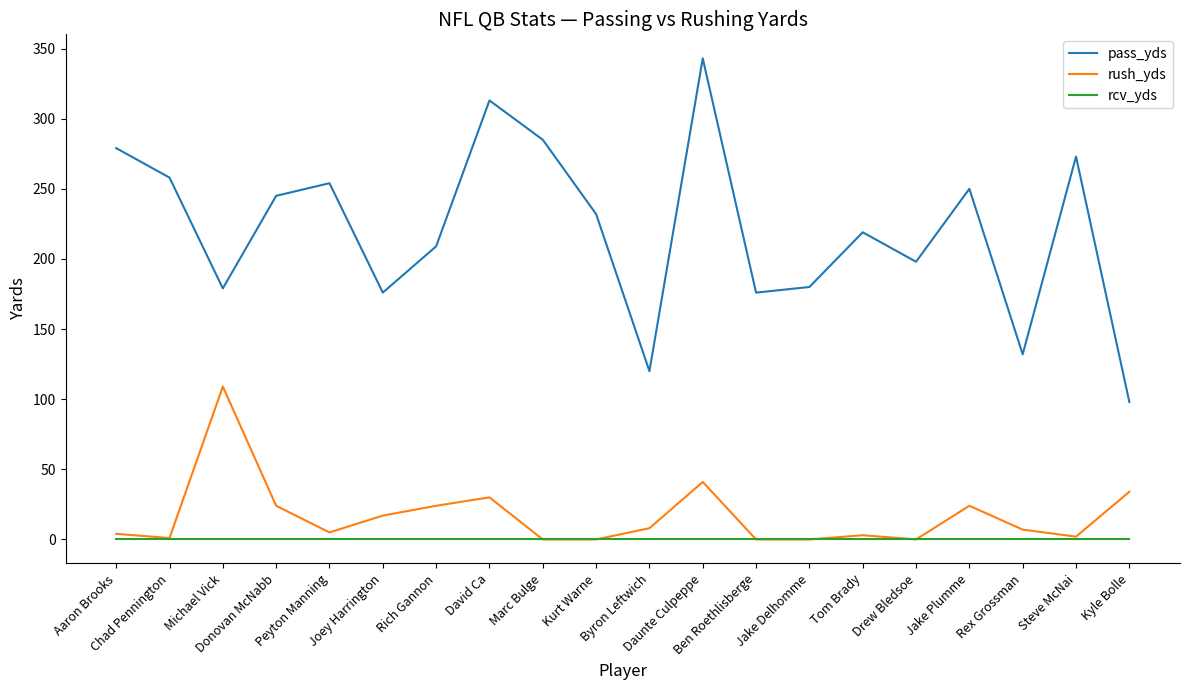

Is this an area chart (filled region under the line)?

No